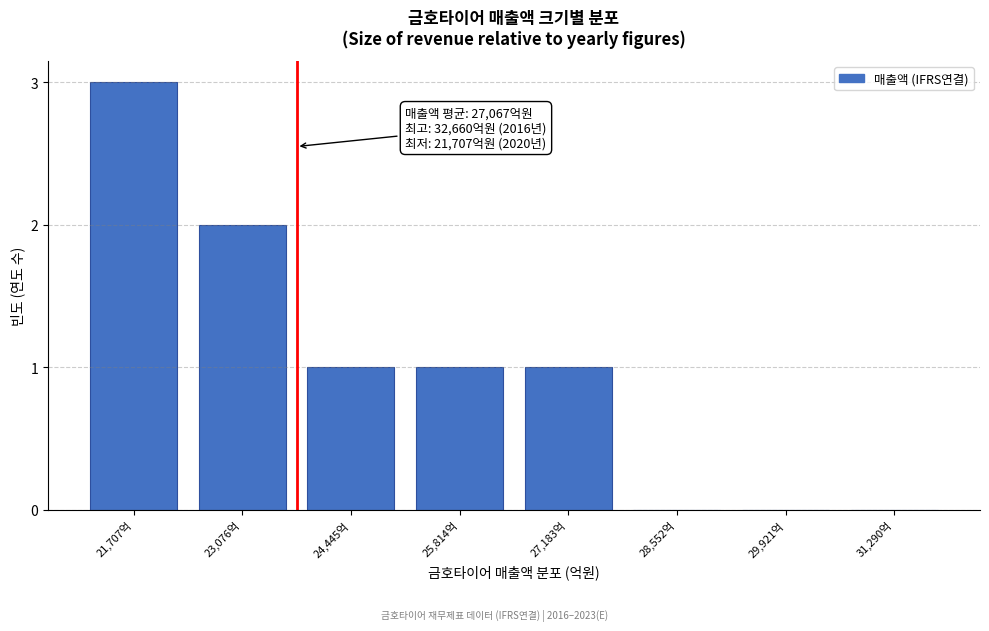

Reading right to left, transcribe all the data shown in this chart.

31,290억=0	29,921억=0	28,552억=0	27,183억=1	25,814억=1	24,445억=1	23,076억=2	21,707억=3